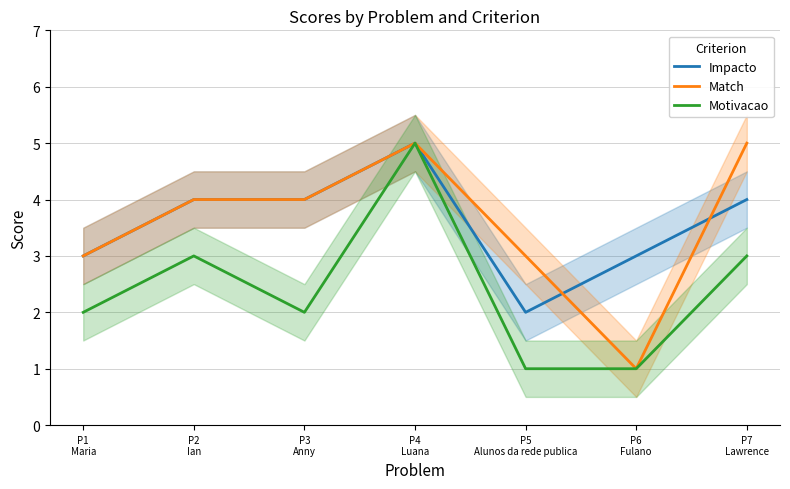

Where is the first local minimum for Motivacao?

P3
Anny